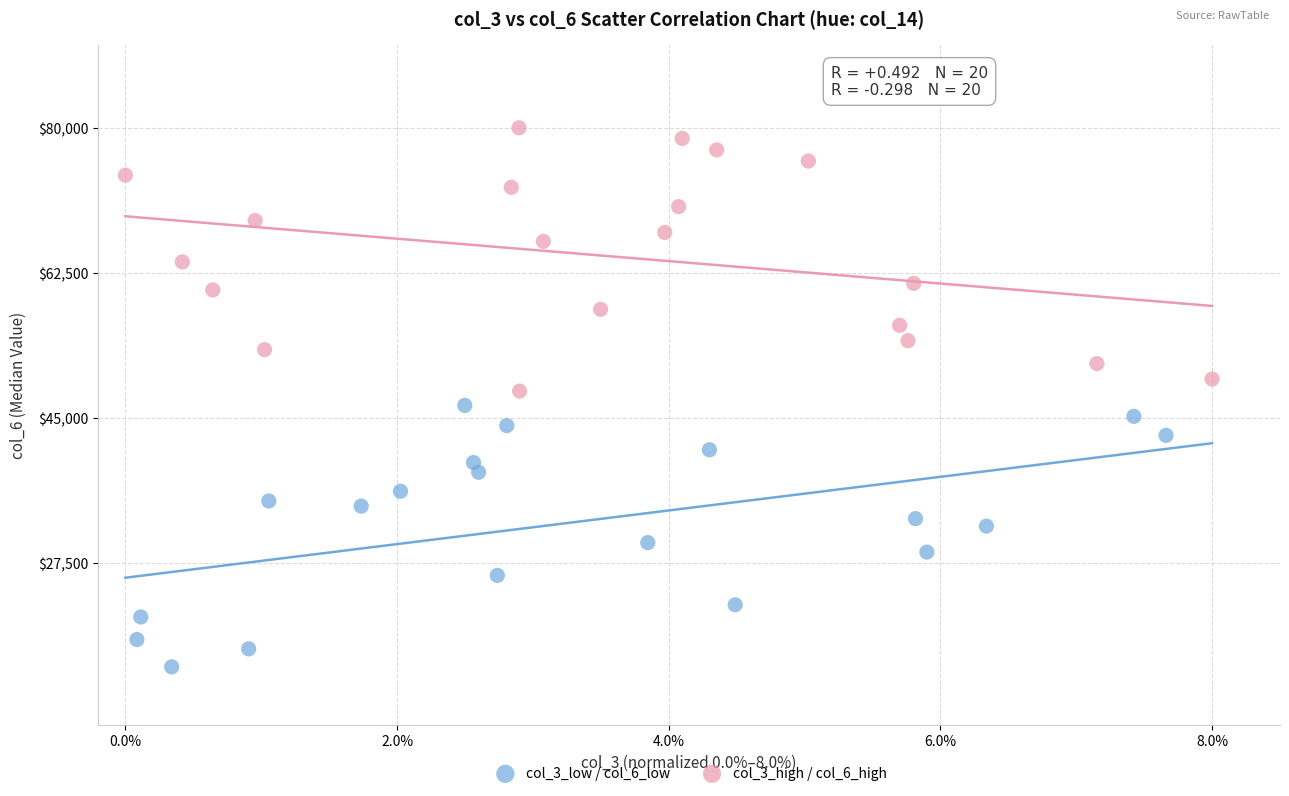

Which series reaches the maximum Y coordinate?

col_3_high / col_6_high